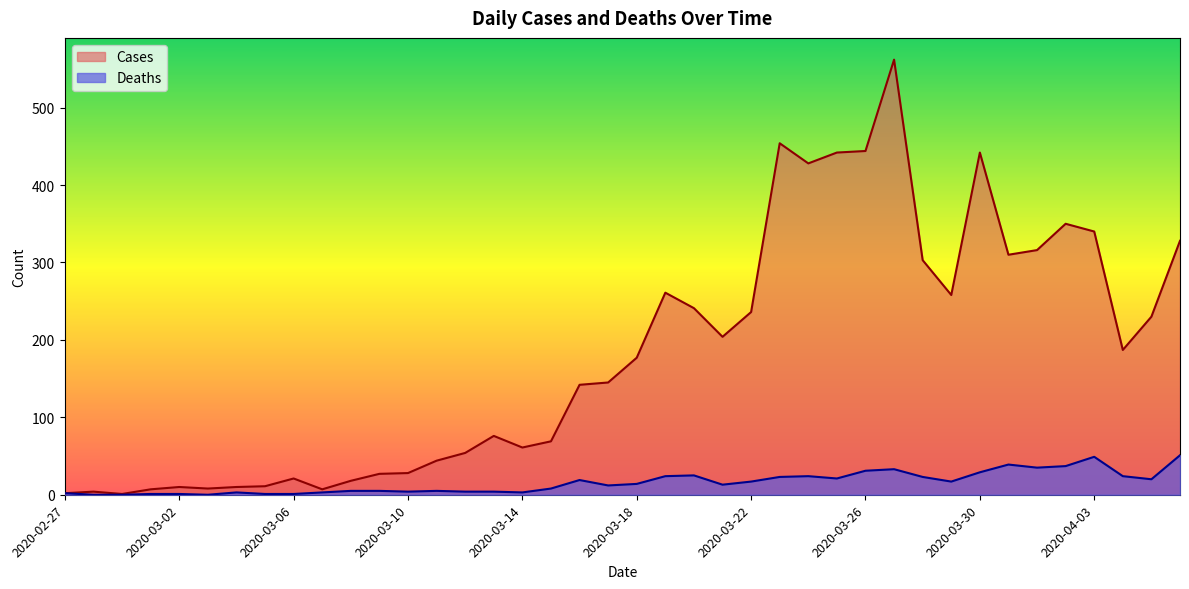

Which series has the widest spread of values?

Cases